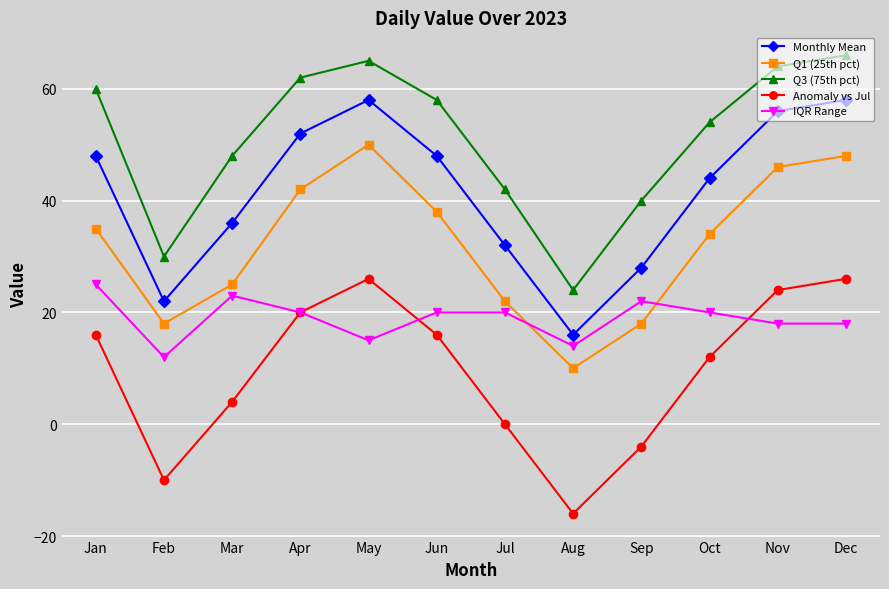

Where is the first local minimum for IQR Range?

Feb